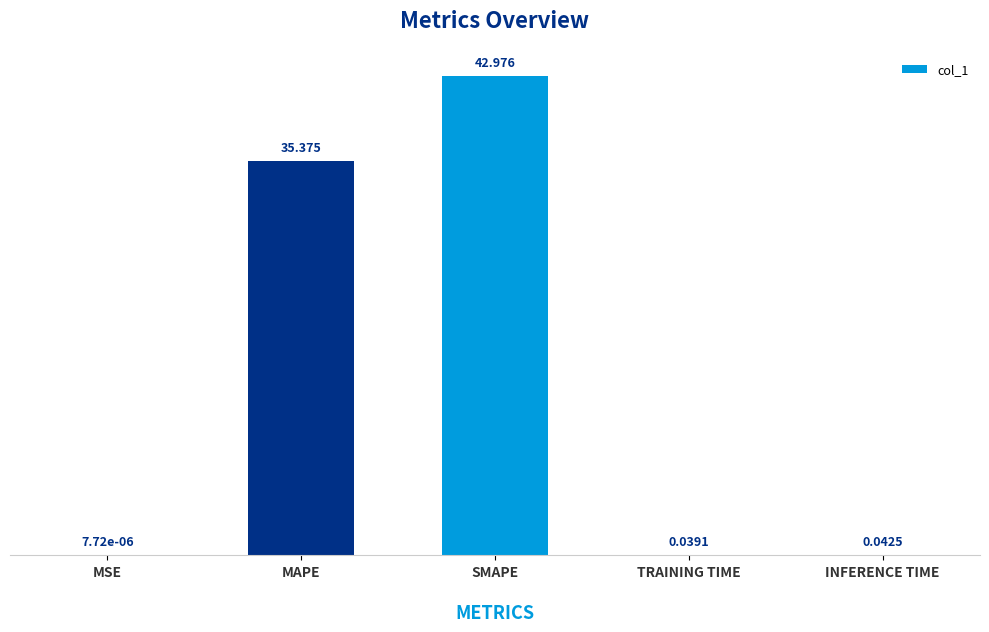

Which has a higher value, MAPE or INFERENCE TIME?

MAPE